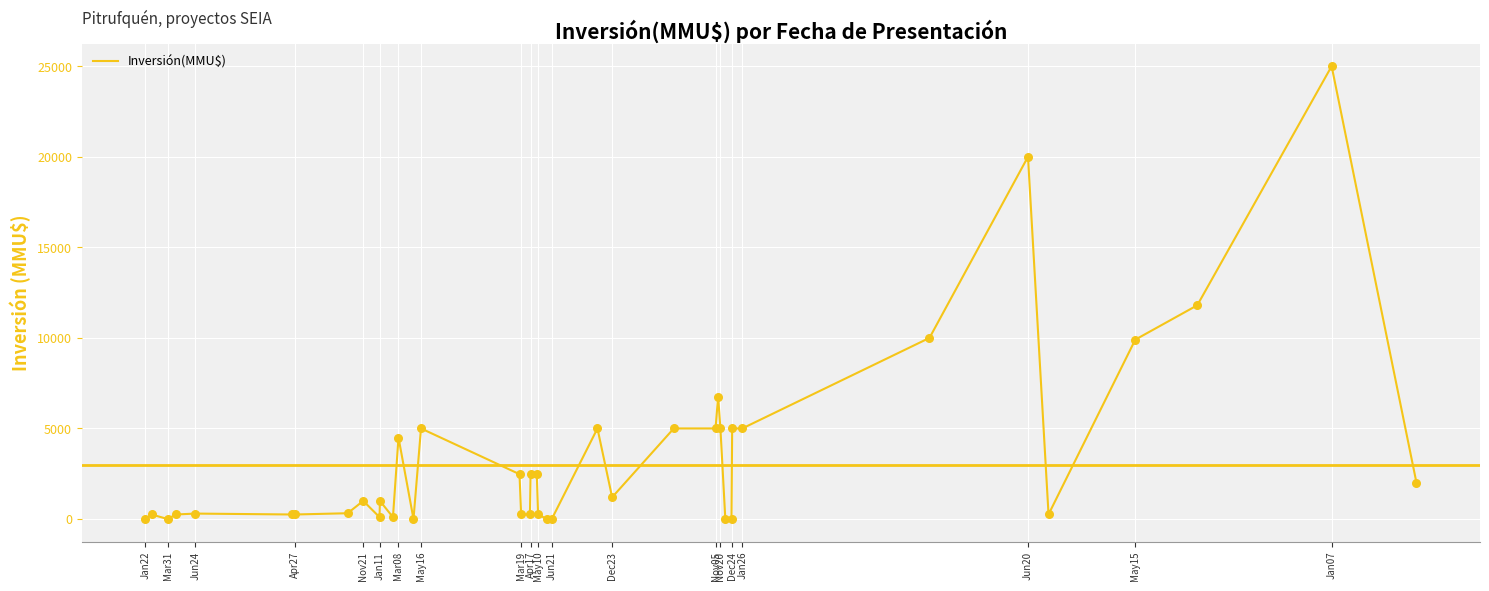

What is the greatest value displayed?

25000